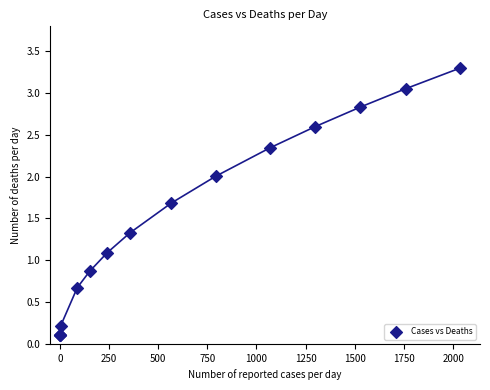

What Y value in the scatter plot is closest to 1?

1.1